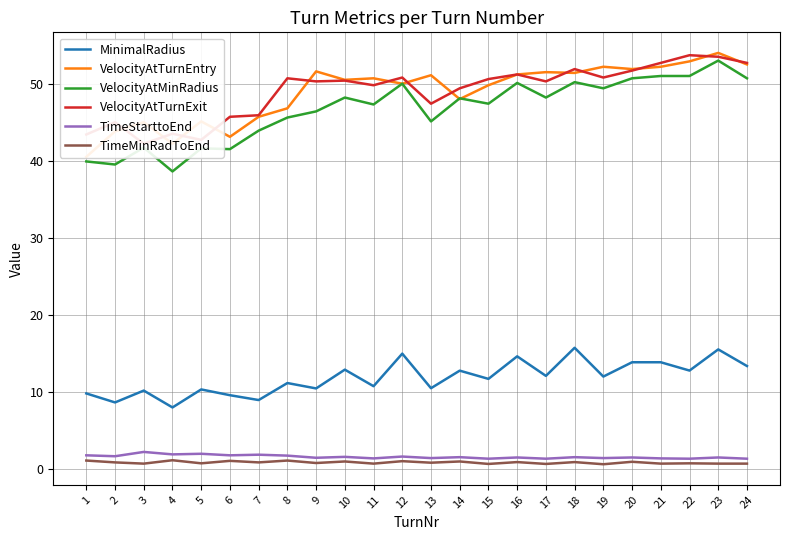

At 14, list the series in order from smallest to largest.

TimeMinRadToEnd, TimeStarttoEnd, MinimalRadius, VelocityAtTurnEntry, VelocityAtMinRadius, VelocityAtTurnExit